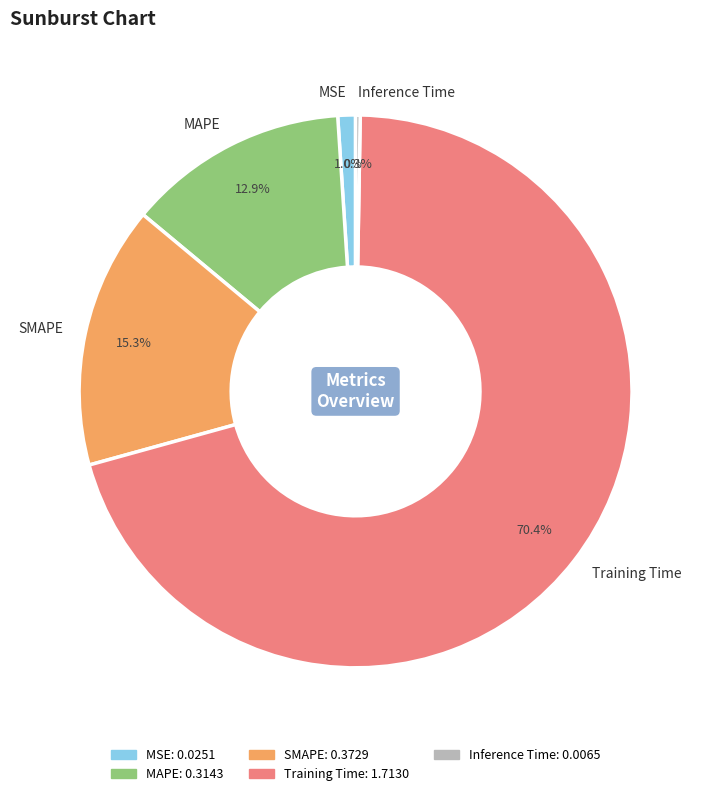

Which slice is the largest?

Training Time